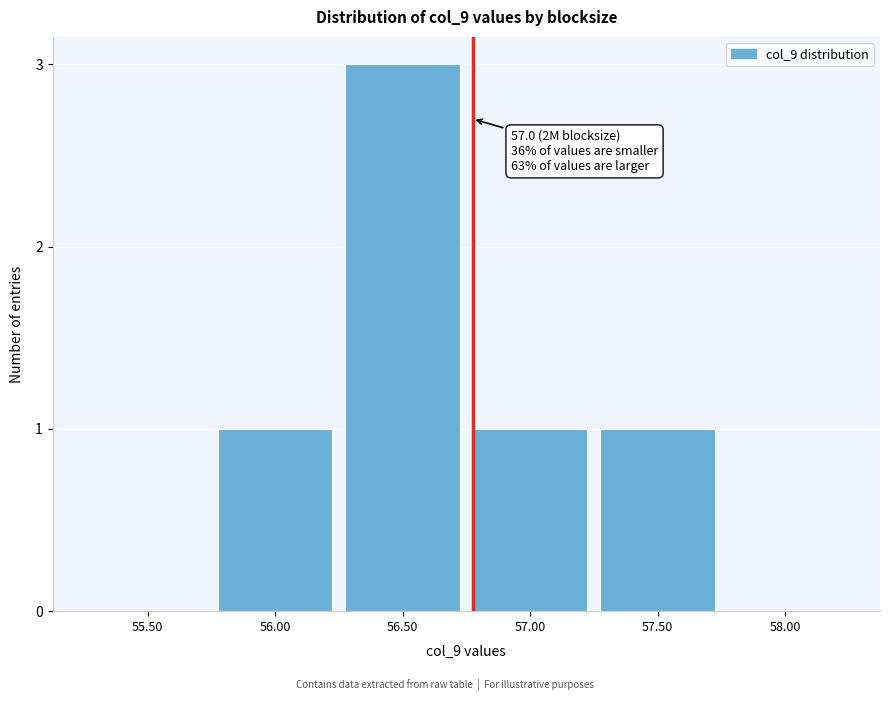

Reading left to right, what are all the values shown in this chart?

55.50=0	56.00=1	56.50=3	57.00=1	57.50=1	58.00=0